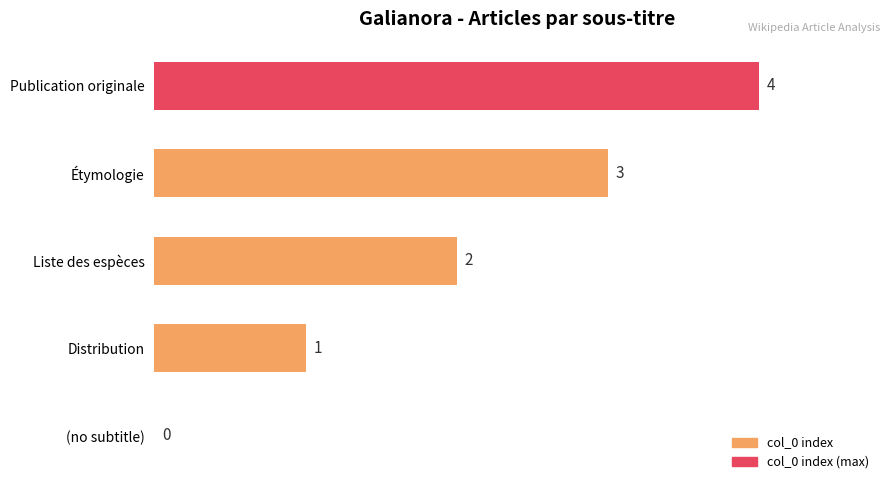

Is it true that the value at Distribution is 0?

False